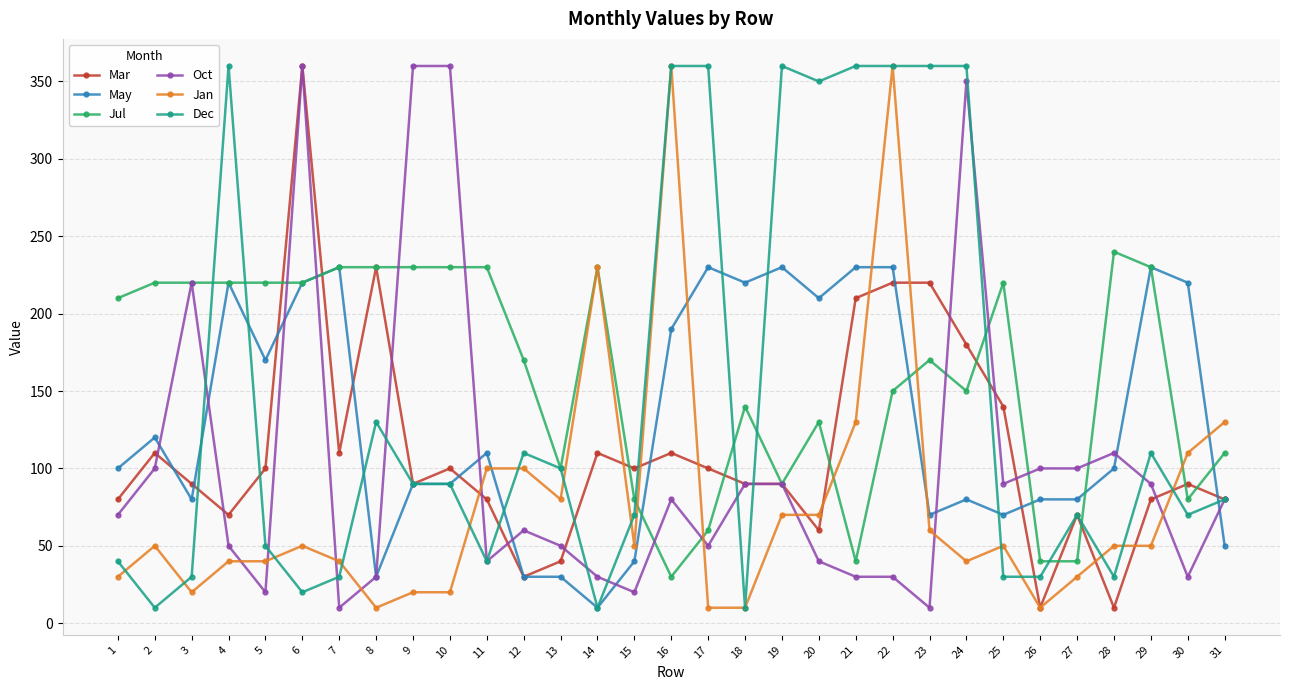

Is this an area chart (filled region under the line)?

No